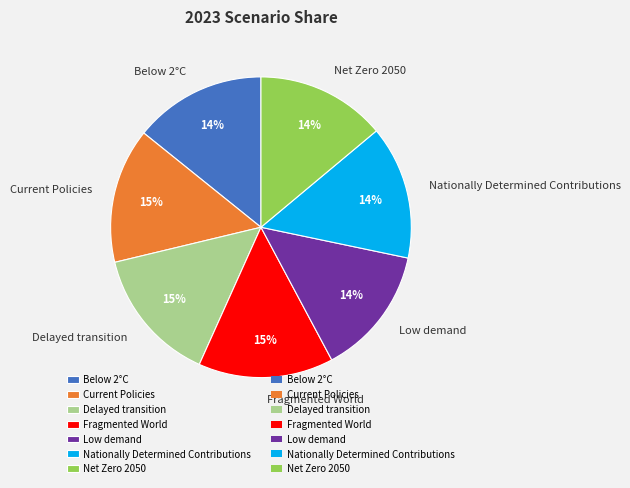

To the nearest percent, what is the average slice percentage?

14%